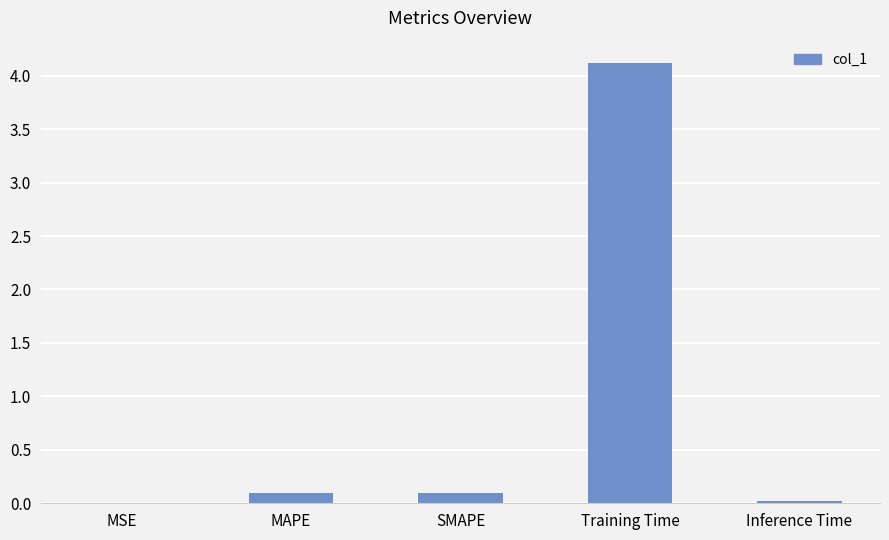

At which category does the chart reach its peak across all series?

Training Time